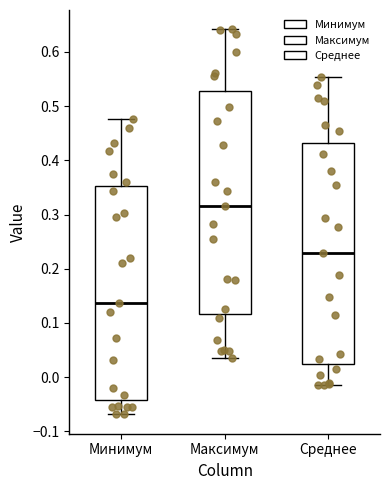

Where is the upper edge of the box for Максимум on the y-axis? The values are not printed on the chart, so give them approximately, as read against the axis.

0.53